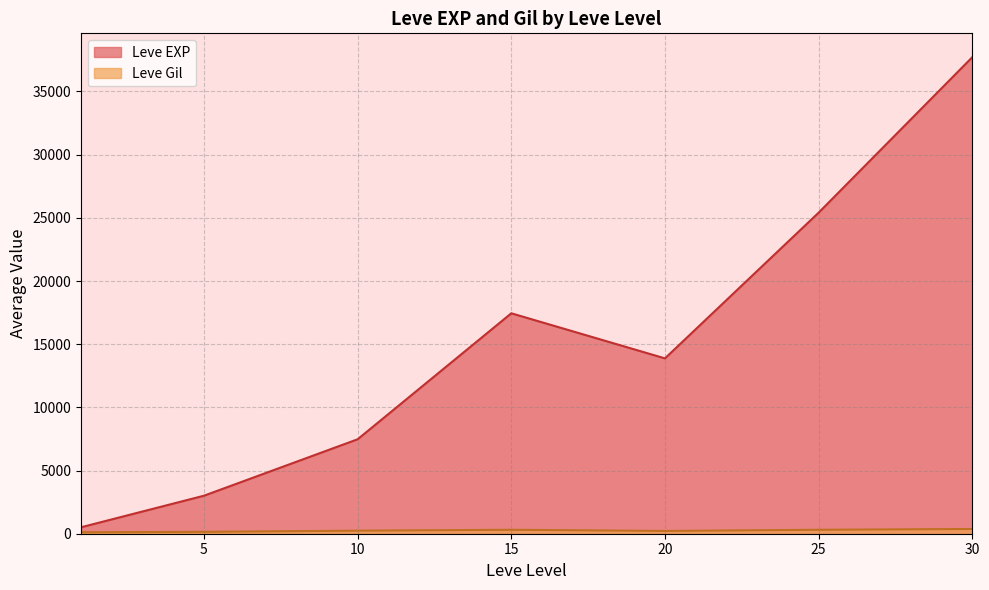

Which series has the widest spread of values?

Leve EXP